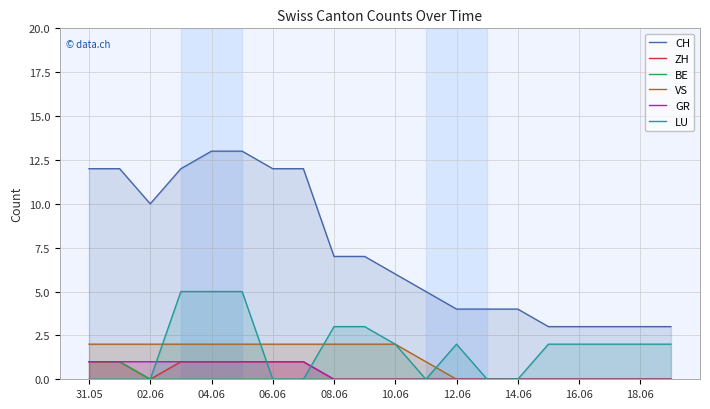

True or false: GR and CH intersect in this chart.

False